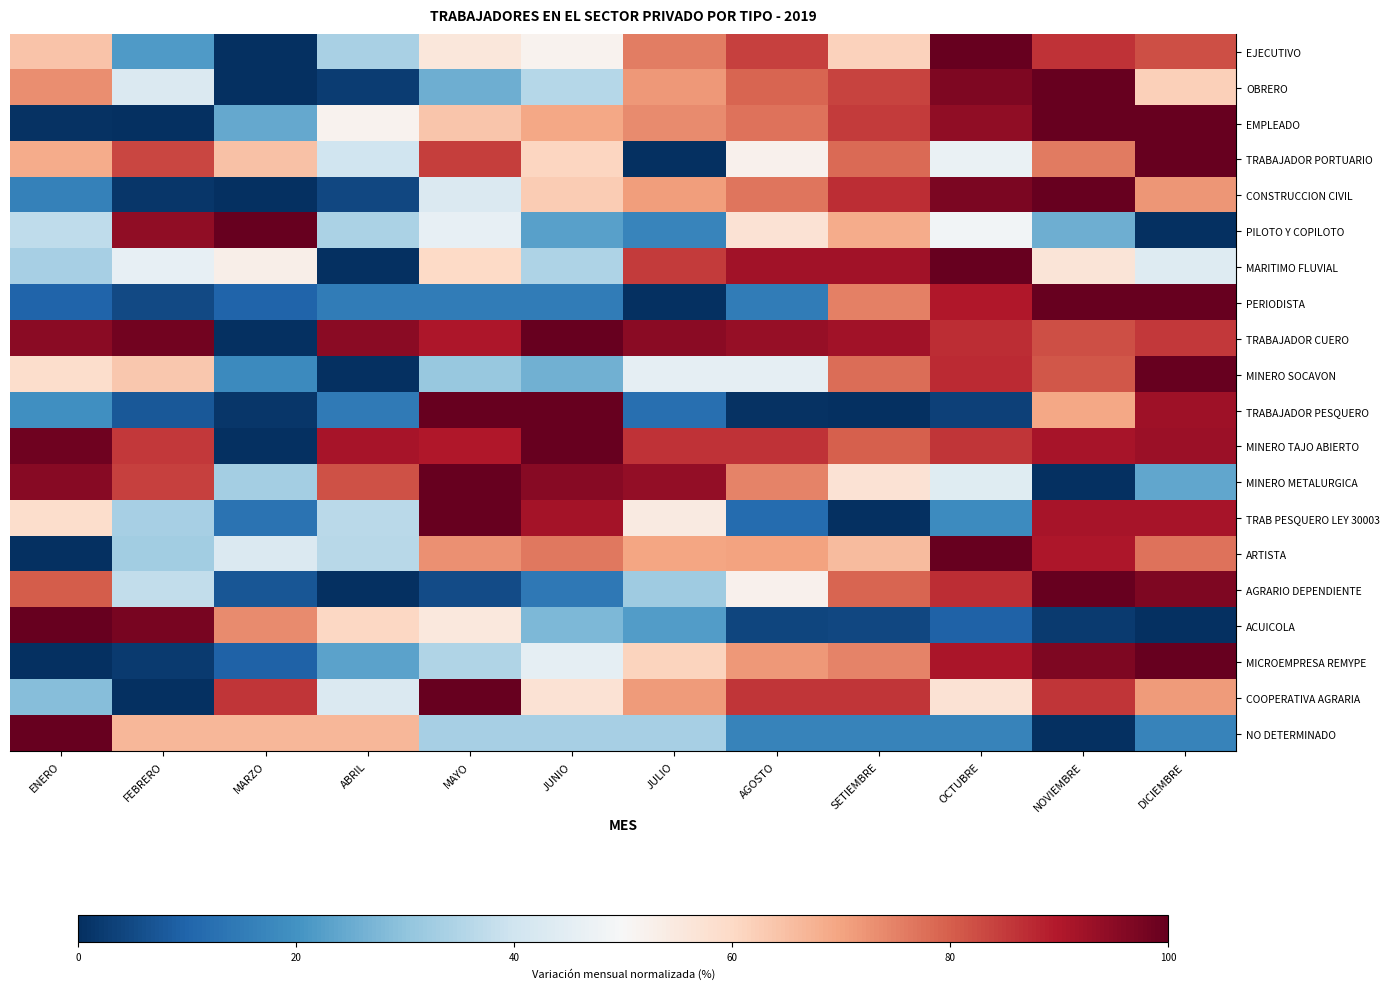

Which category has the highest value across all series?

OCTUBRE